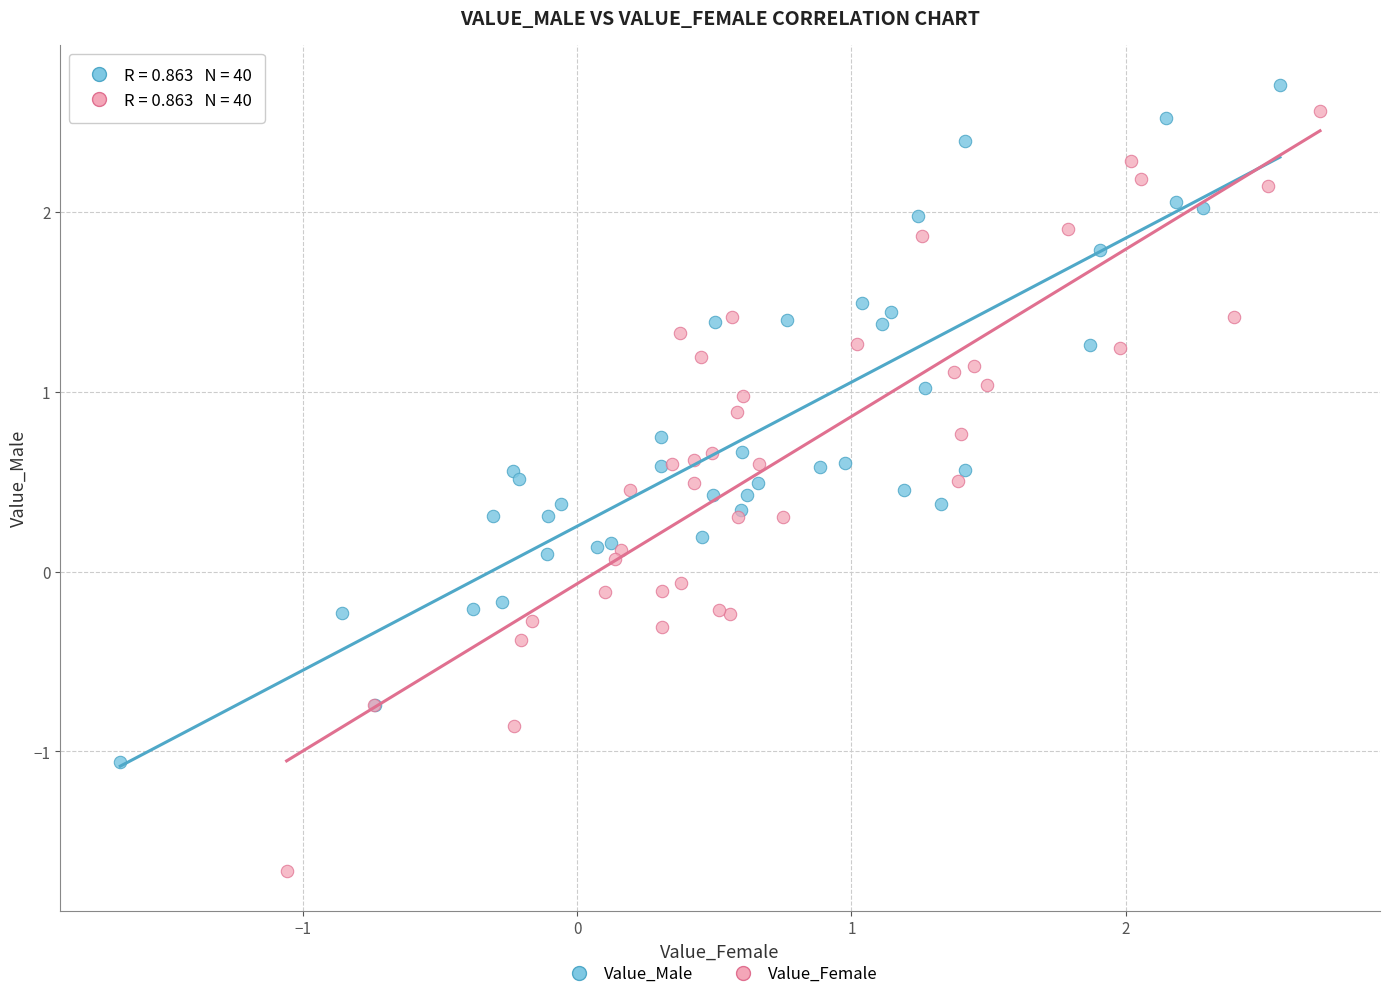

Which series has the widest spread of Y values?

Value_Female